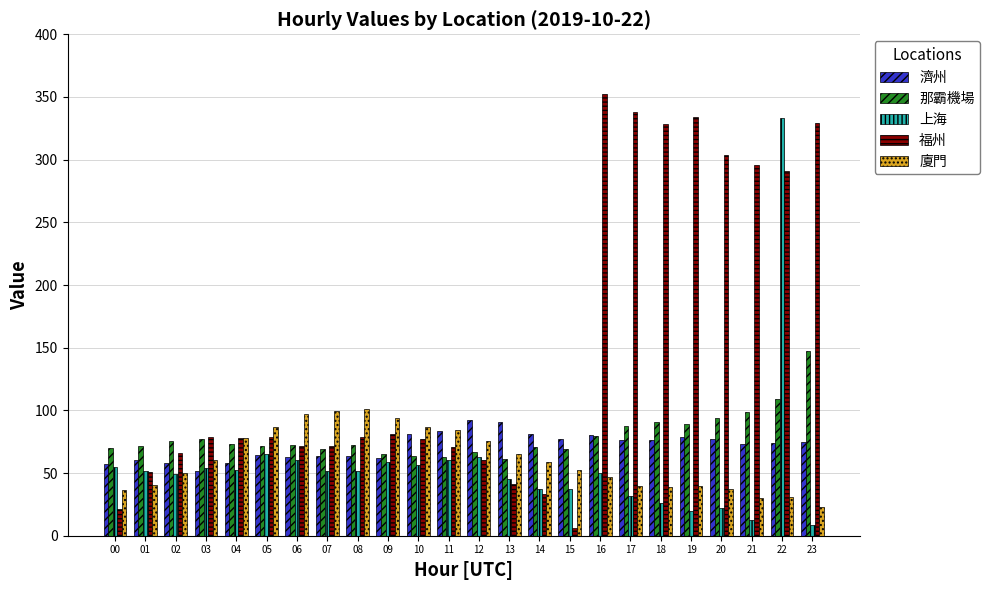

What is the total value across all series at 22?

837.9